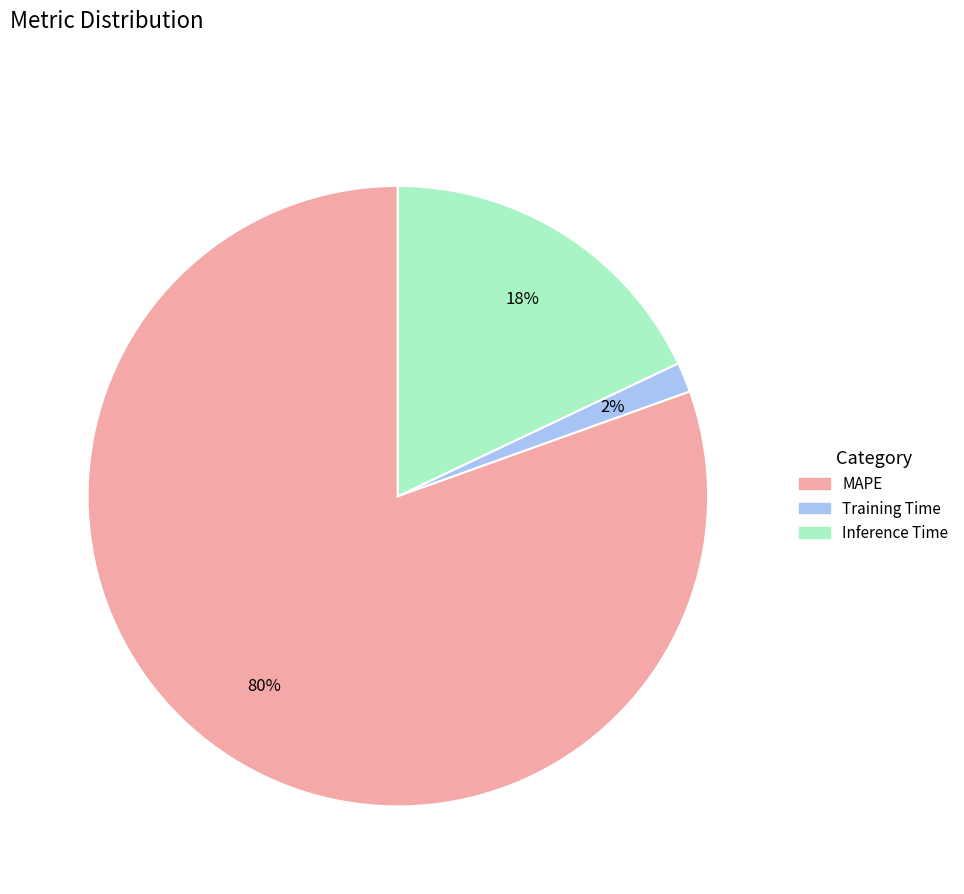

Which slice represents more than half of the pie?

MAPE